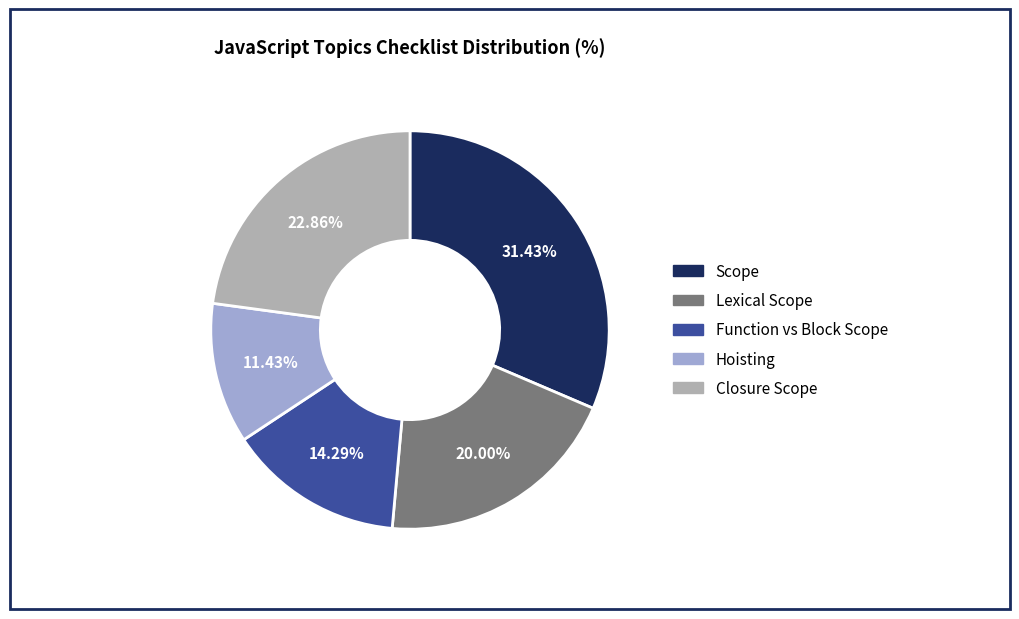

To the nearest percent, what is the difference between the largest and smallest slice percentages?

20%